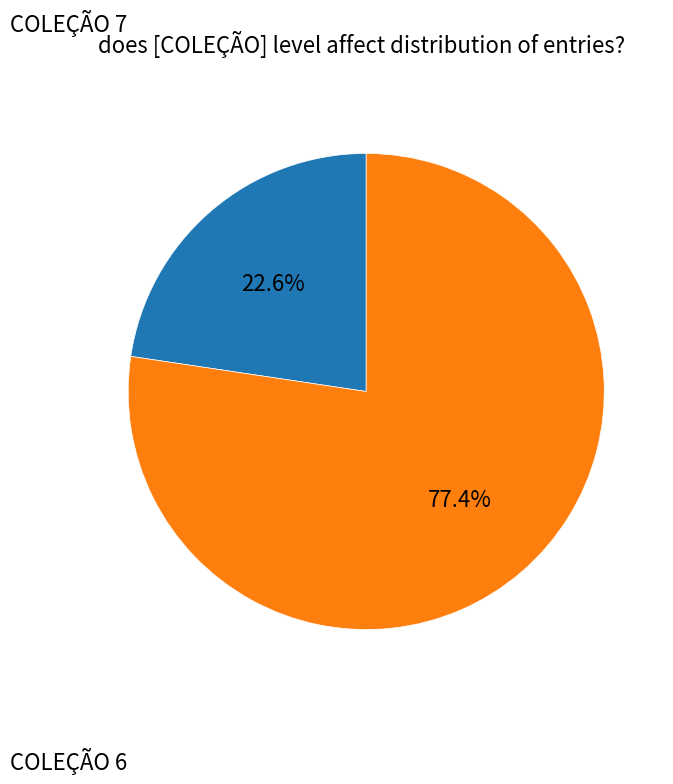

Is there a majority slice in this chart?

Yes